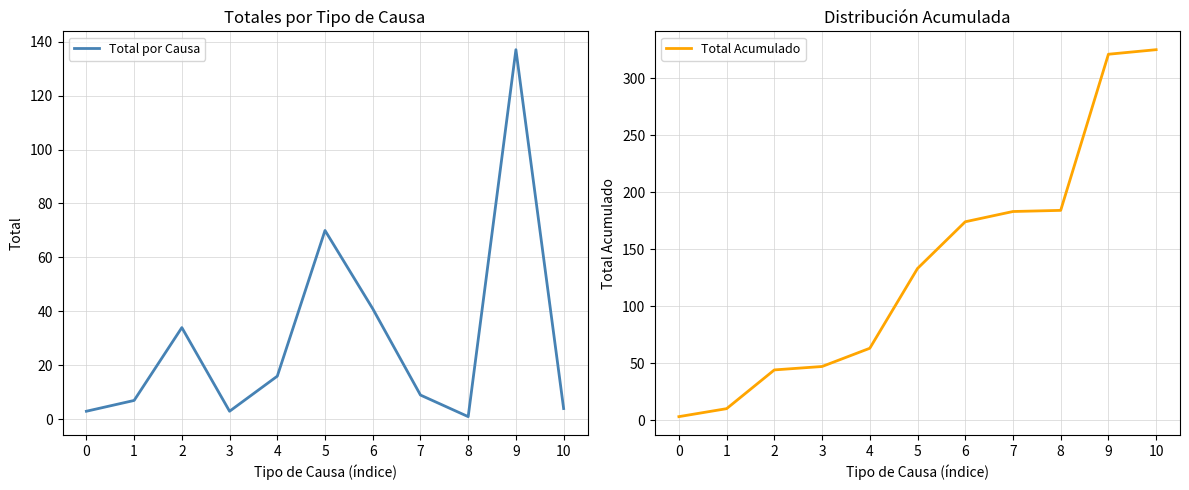

Reading left to right, what are all the values shown in this chart?

Total por Causa: 3	7	34	3	16	70	41	9	1	137	4
Total Acumulado: 3	10	44	47	63	133	174	183	184	321	325